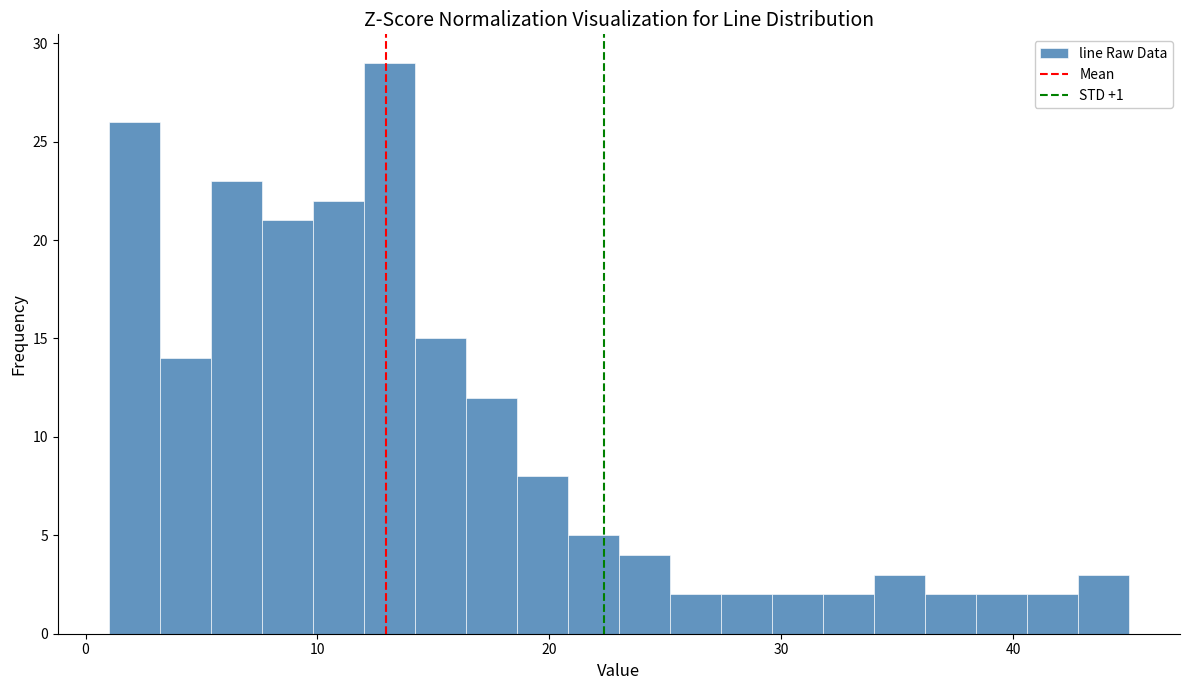

Read against the x-axis, roughly where is the centre of the tallest bar?

13